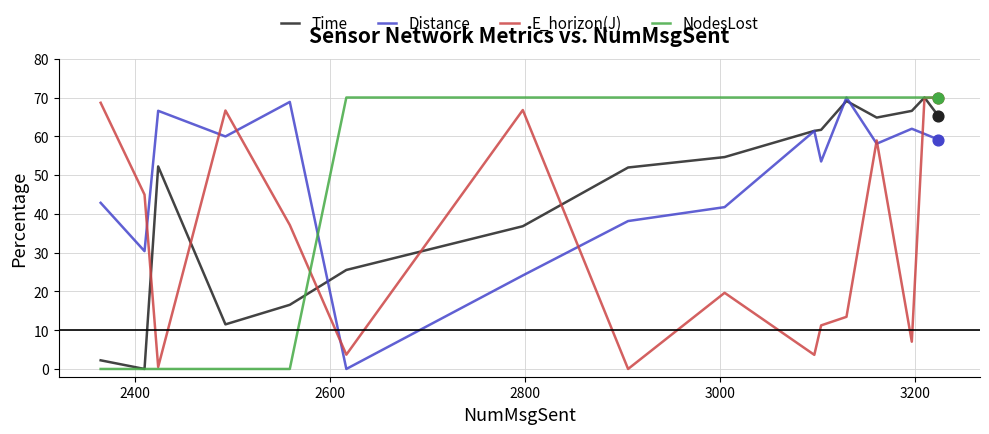

Is this an area chart (filled region under the line)?

No